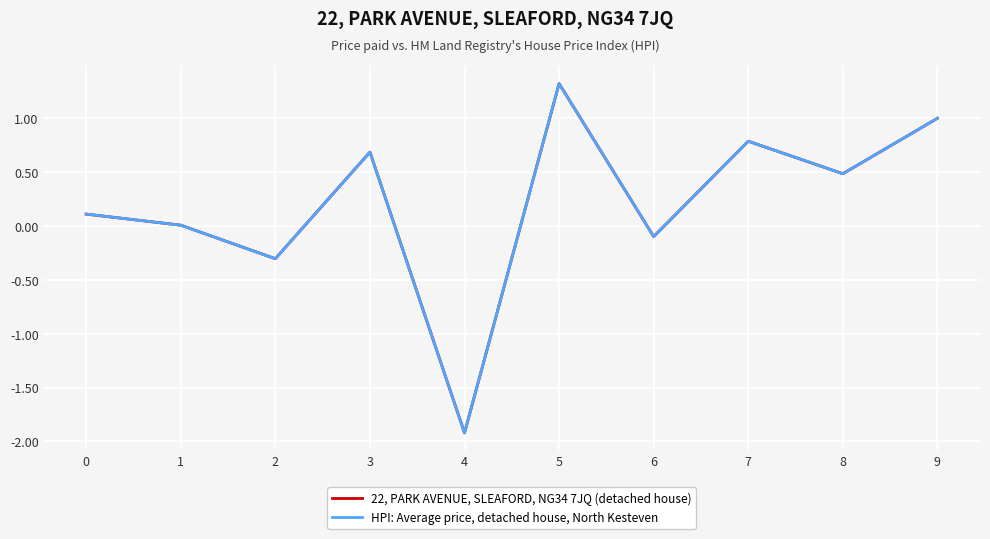

How many interior local valleys does the 22, PARK AVENUE, SLEAFORD, NG34 7JQ (detached house) series have?

4